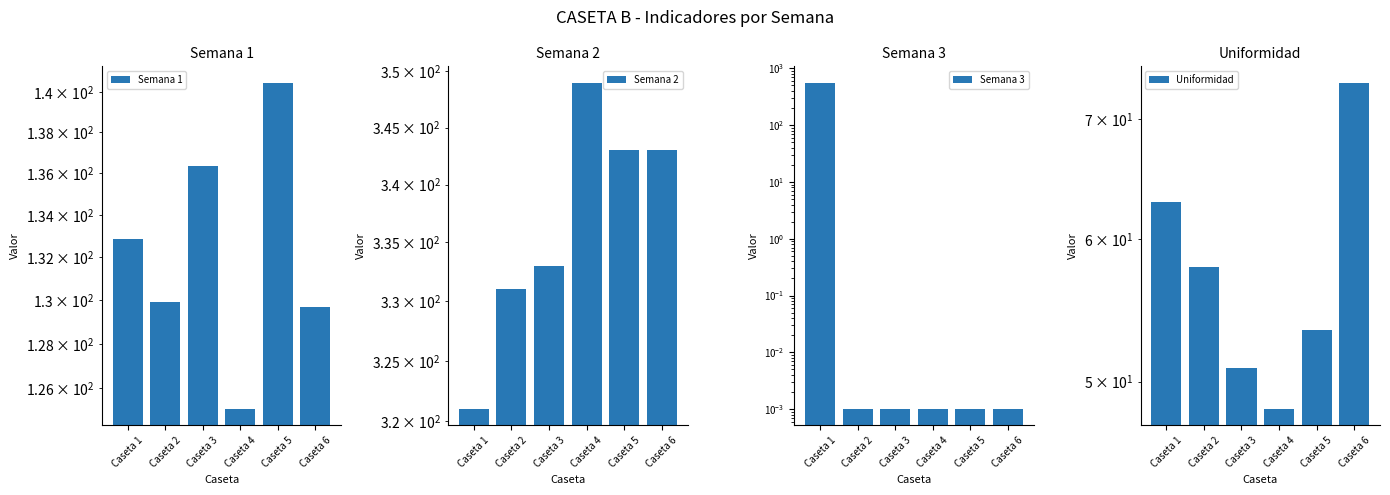

What is the value of the Semana 2 bar at the 3rd from the left?

333.0